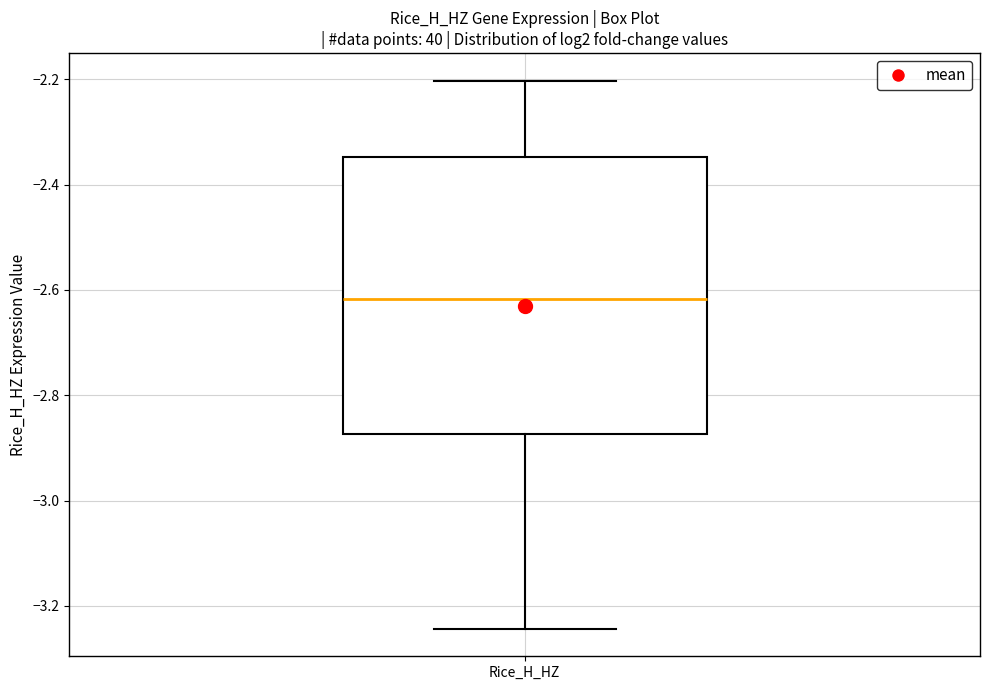

Where does the upper whisker of the box for Rice_H_HZ end on the y-axis? The values are not printed on the chart, so give them approximately, as read against the axis.

-2.20